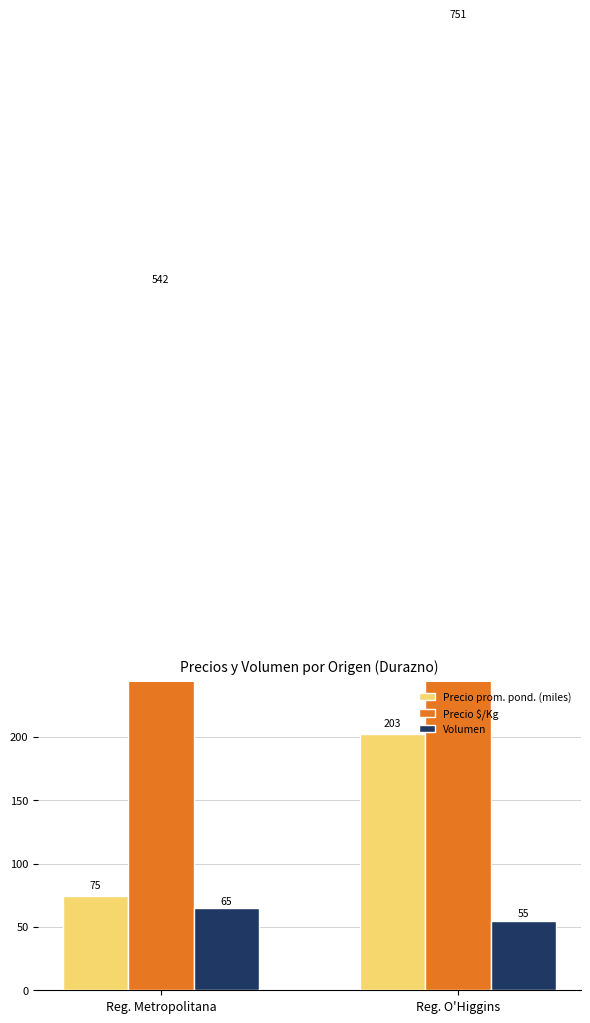

The value of Volumen at Reg. Metropolitana is 90.1. True or false?

False